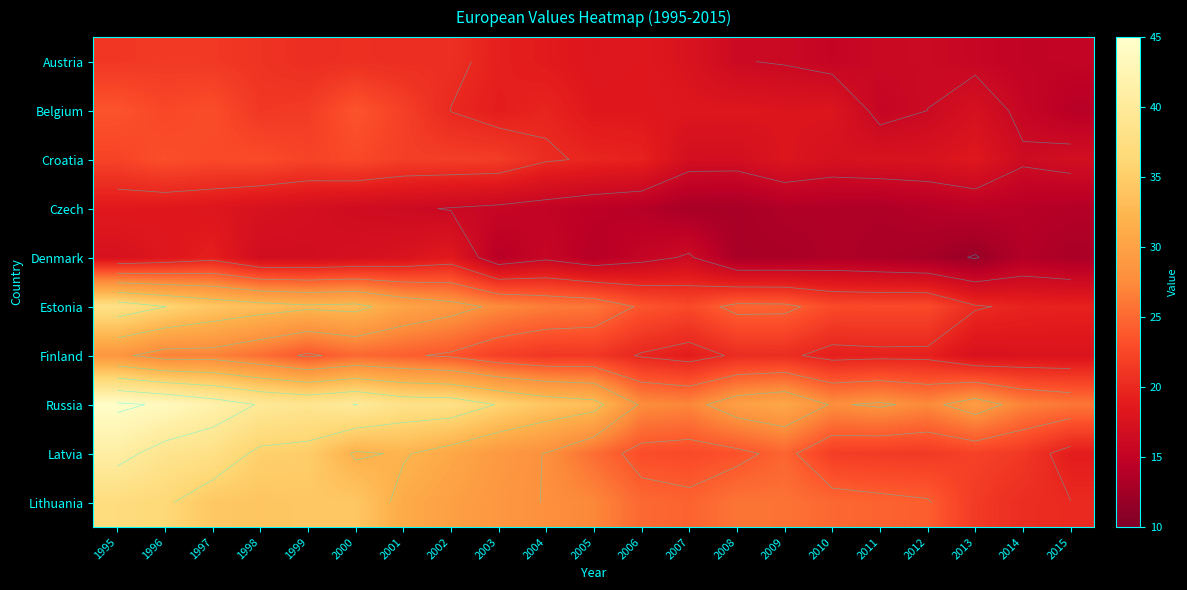

What is the sum of the Latvia values at 2007 and 1997?

60.7